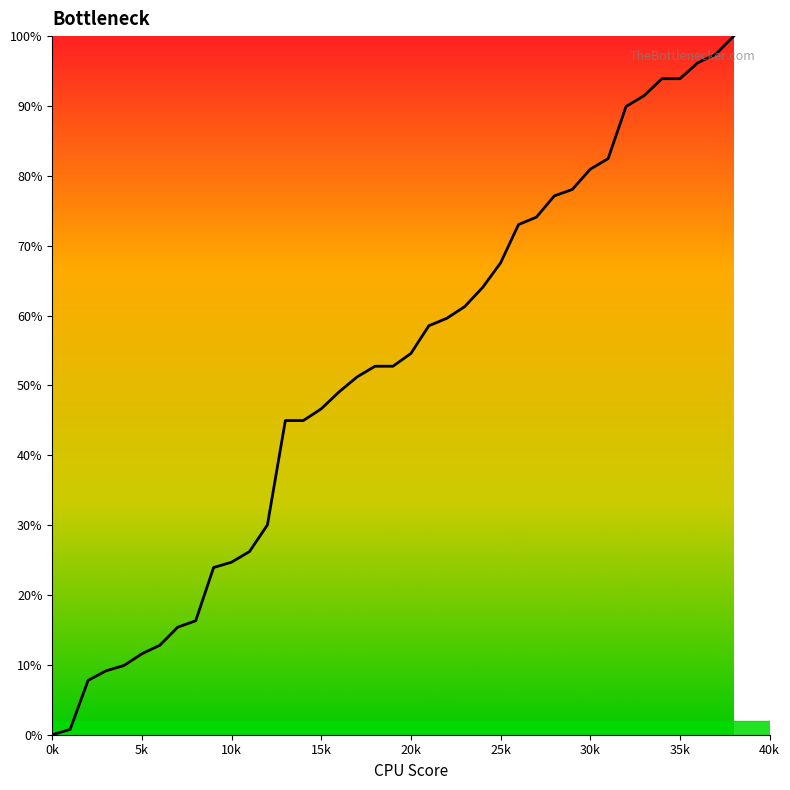

How many lines are shown in the chart?

1